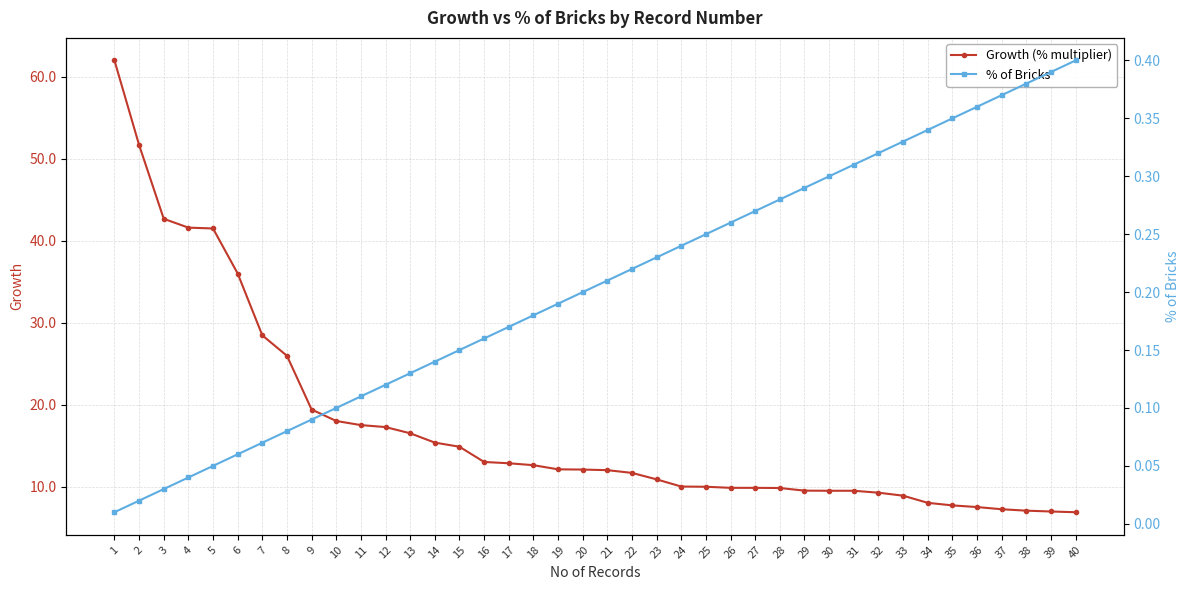

True or false: Growth (% multiplier) has more than 2 points higher than both neighbors.

False